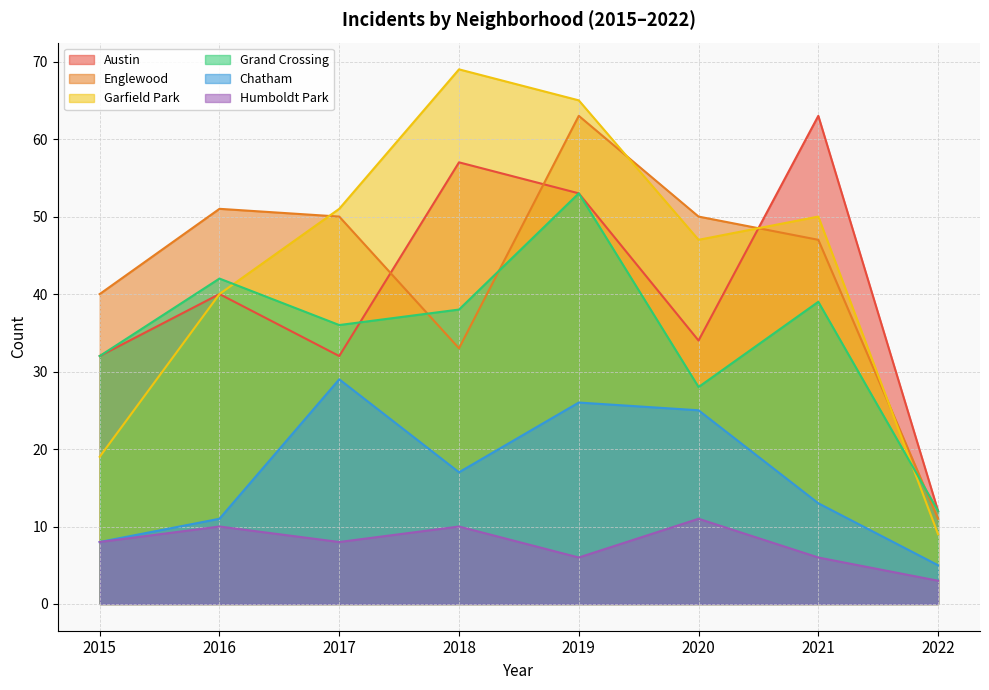

In Chatham, how many points are higher than both neighbors (excluding endpoints)?

2